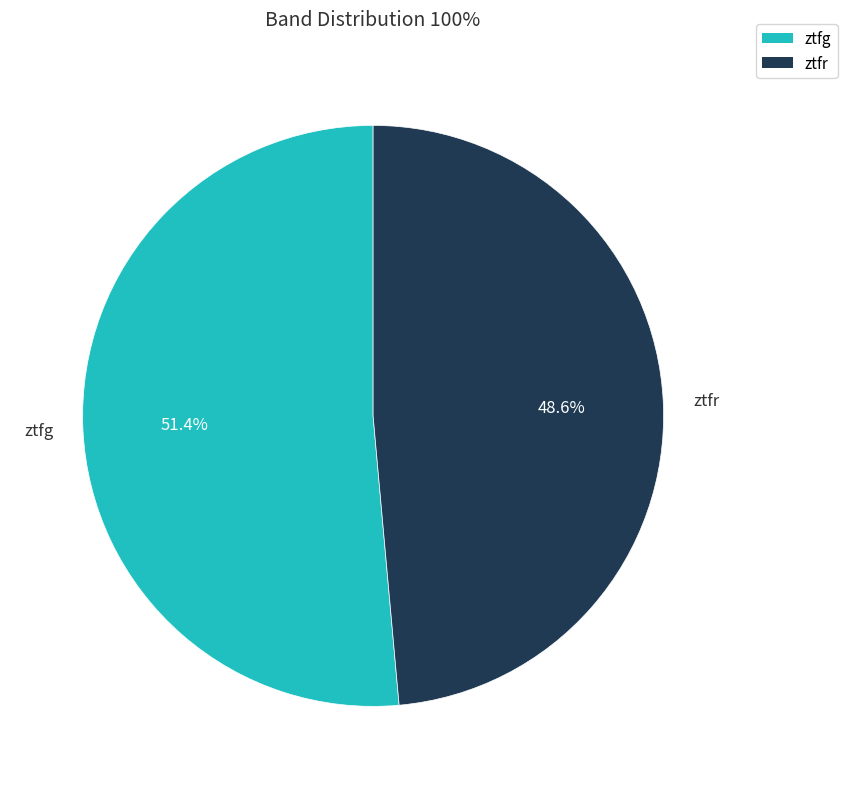

How many segments does this pie chart have?

2